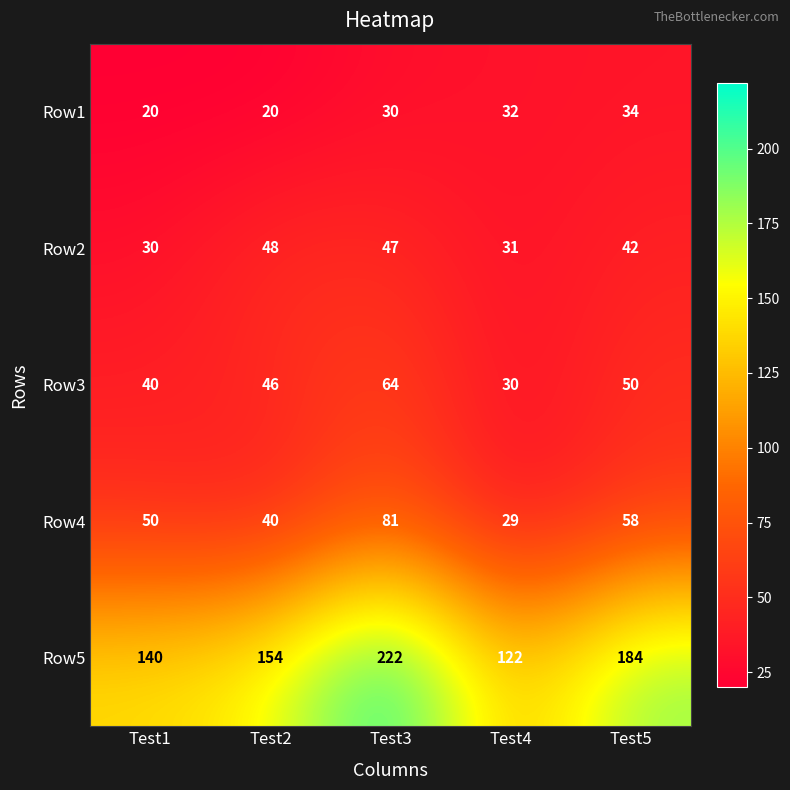

Rank the series at Test4 from lowest to highest value.

Row4, Row3, Row2, Row1, Row5